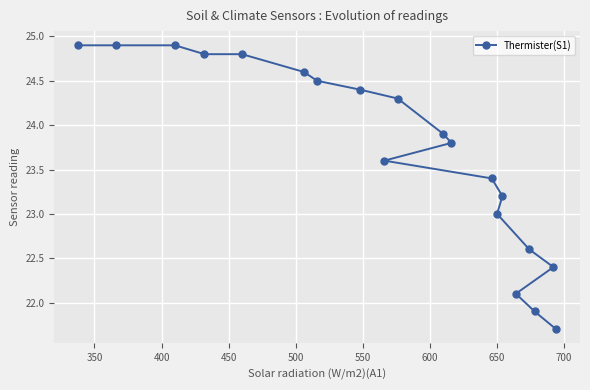

What is the greatest value displayed?

24.9